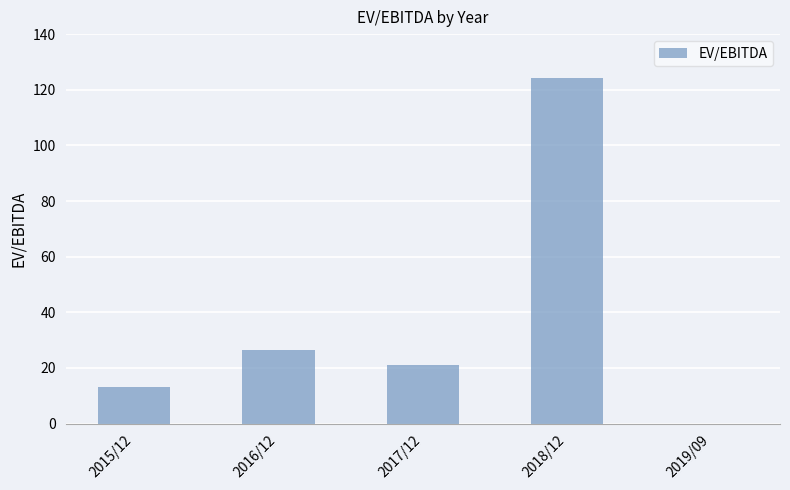

The chart shows a value of 20.9 at 2017/12. True or false?

True